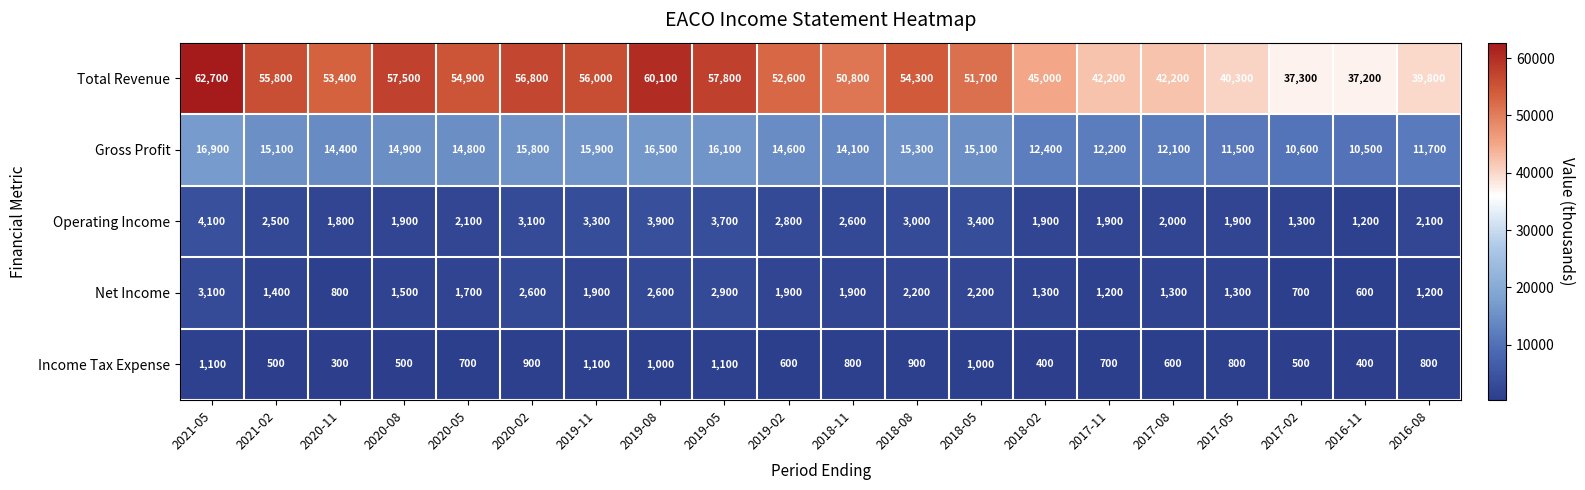

Between 2021-05 and 2020-02, which series saw the biggest shift?

Total Revenue